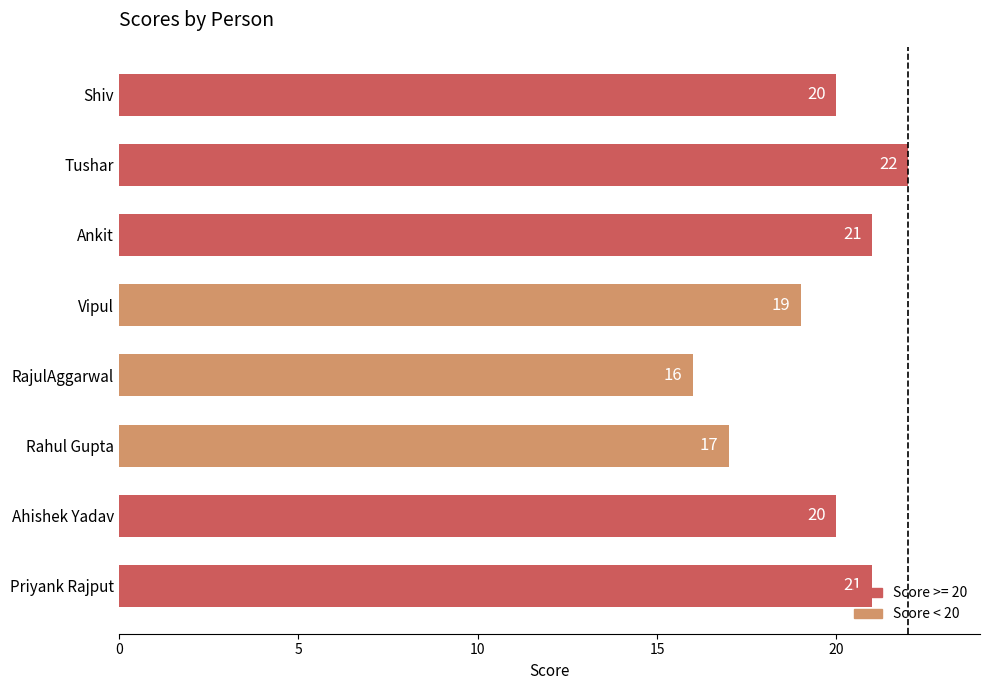

What is the ratio of the value at Tushar to the value at Rahul Gupta?

1.3